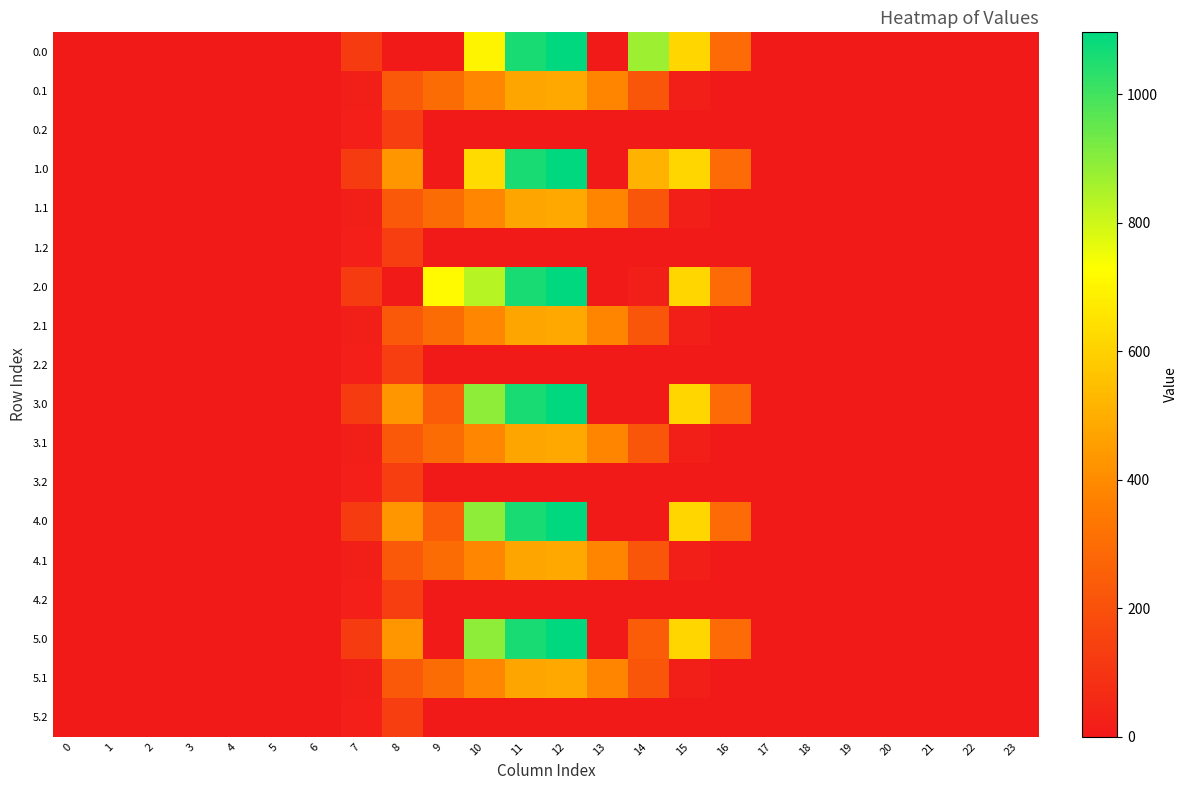

How many categories are shown in the chart?

24